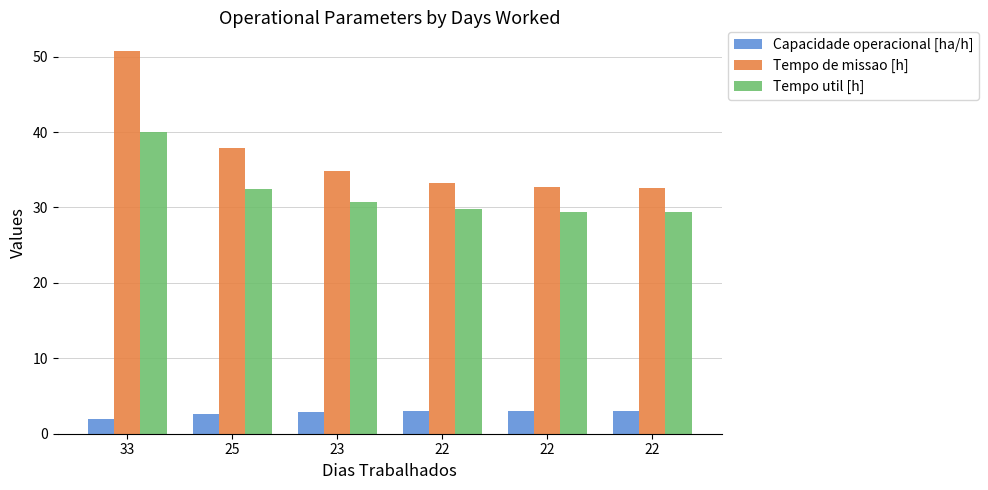

At which category is the sum across all series the highest?

33